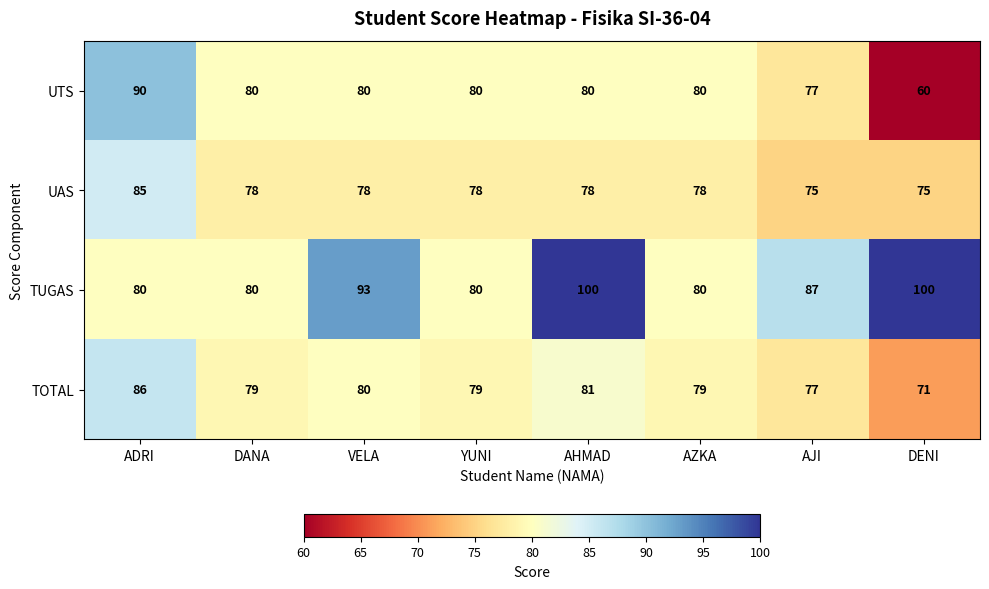

What is the difference between the highest and lowest values at AJI?

12